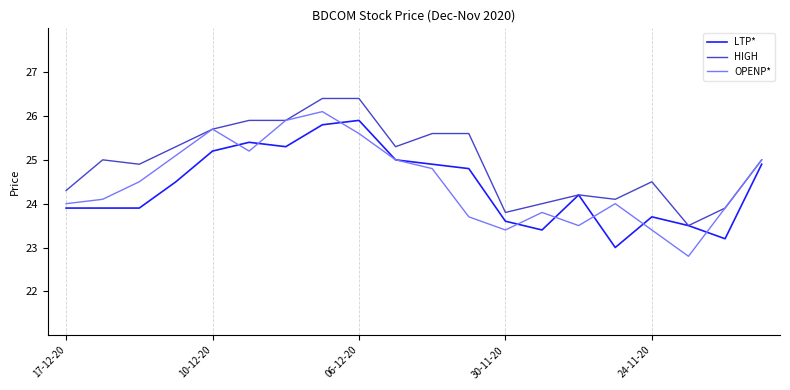

Which series has the largest total across all categories?

HIGH